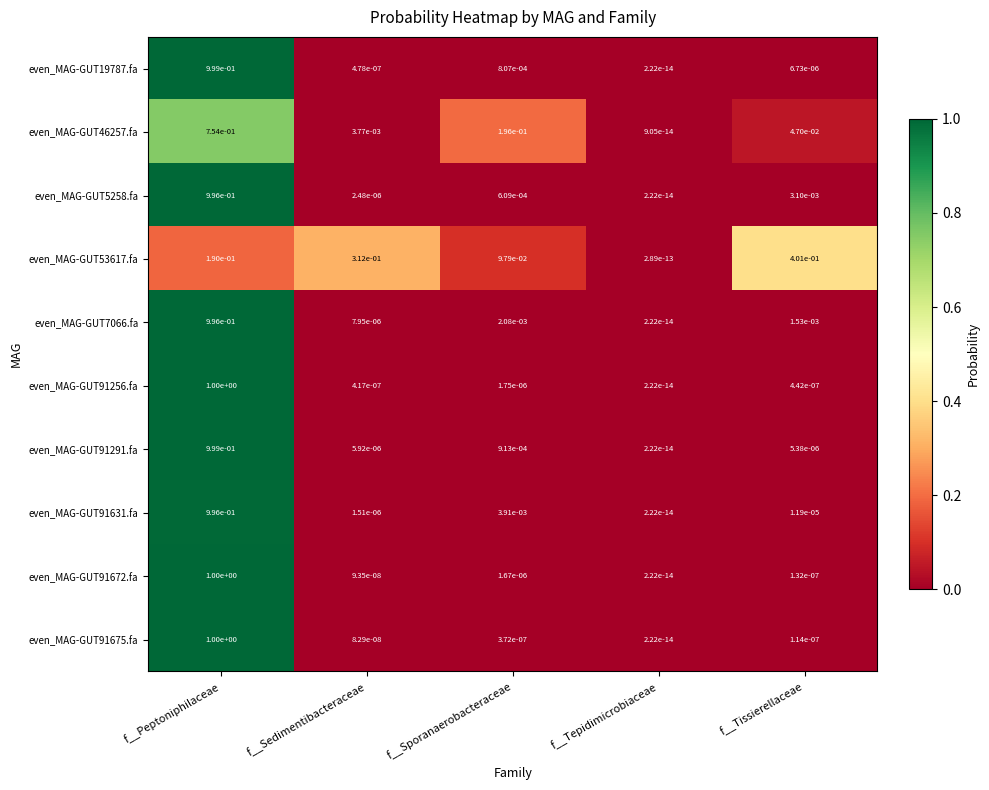

How many distinct data groups are displayed?

10